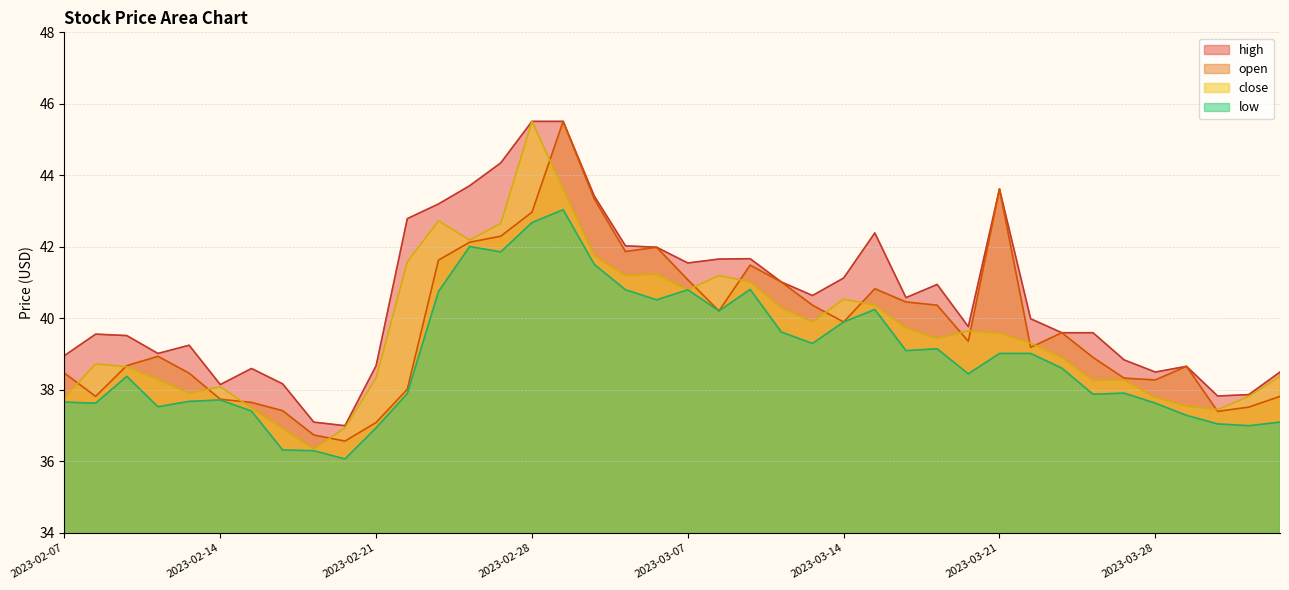

The high series shows 24.8 at 2023-03-21. True or false?

False